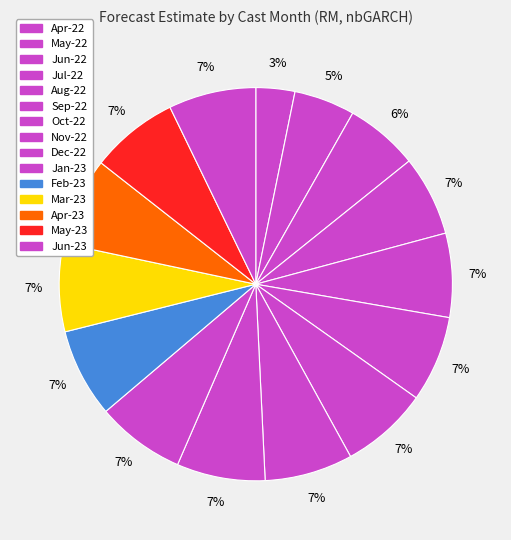

How many segments does this pie chart have?

15